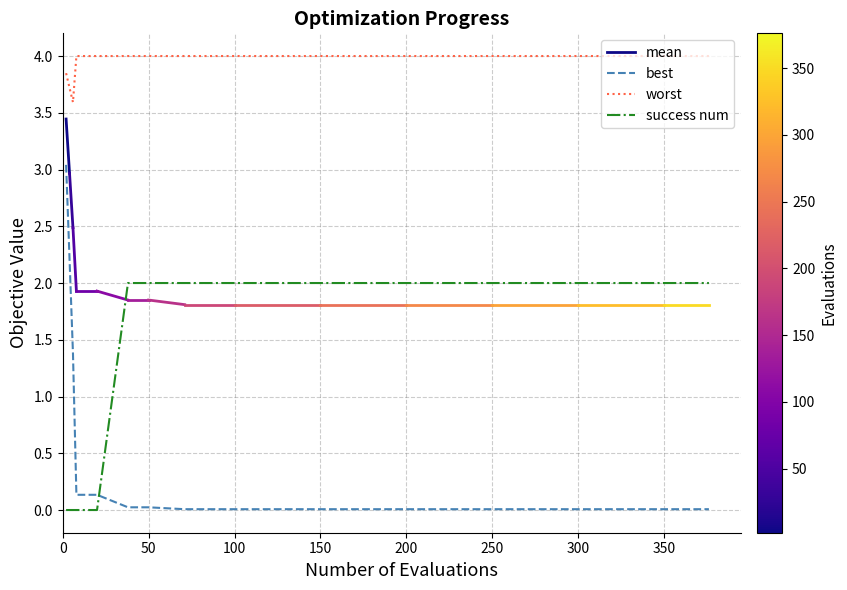

What is the highest value of the success num series?

2.0